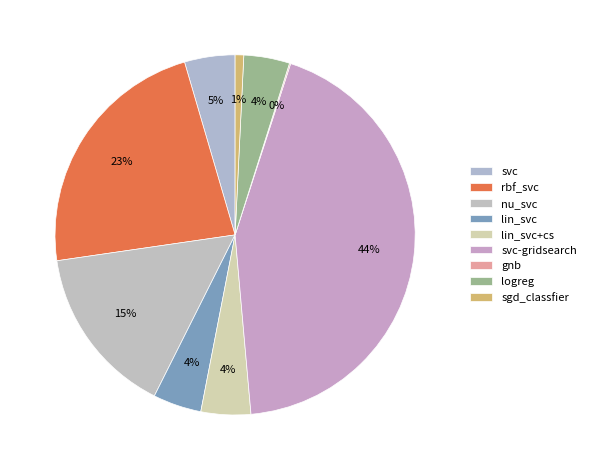

Combined, do nu_svc and lin_svc account for over 50%?

No